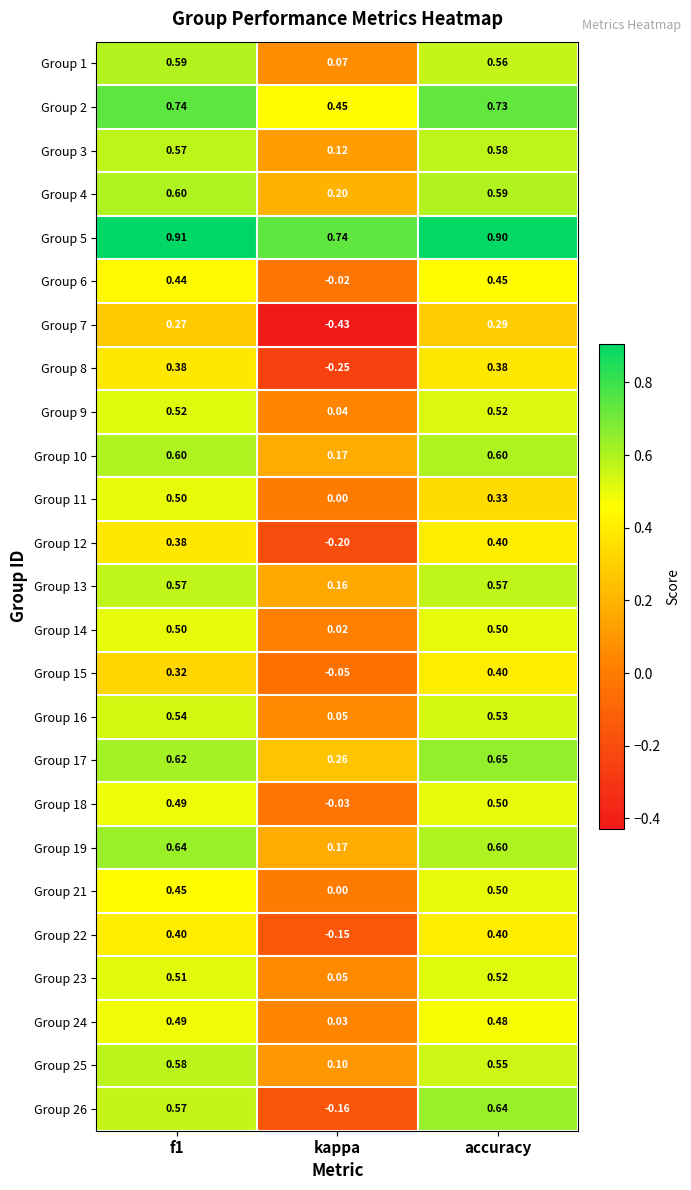

Is the value of Group 26 at accuracy greater than the value of Group 15 at accuracy?

Yes